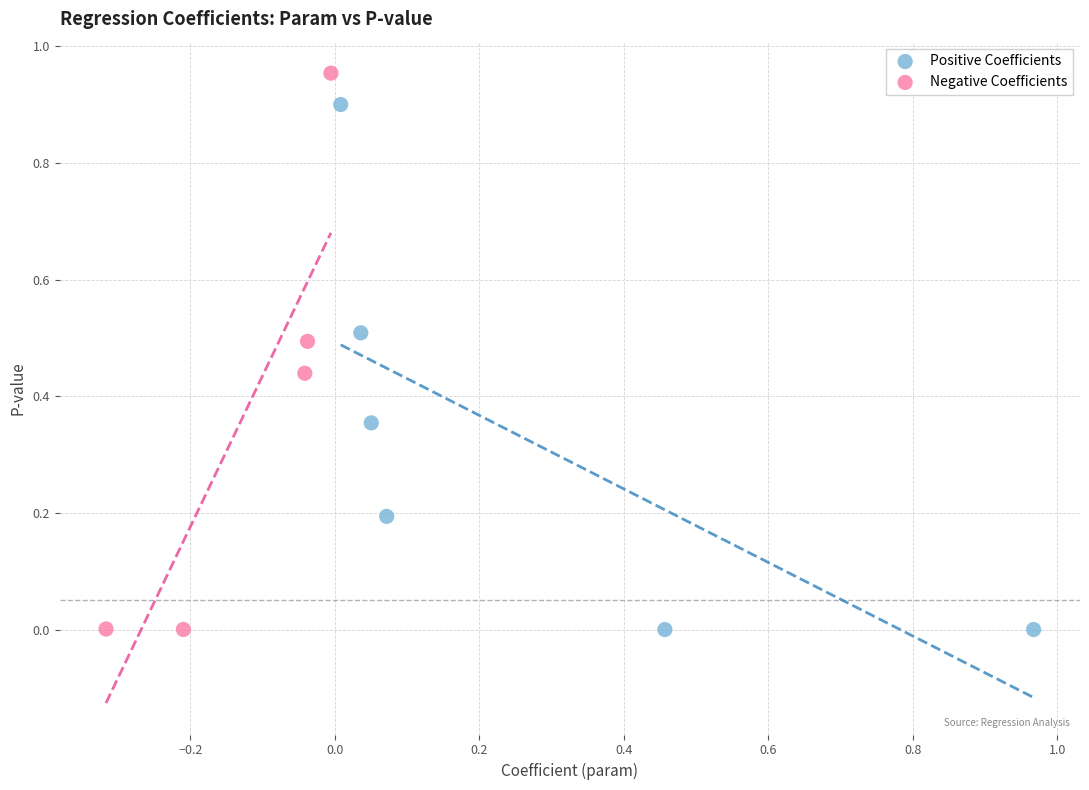

Which series contains the highest Y value?

Negative Coefficients